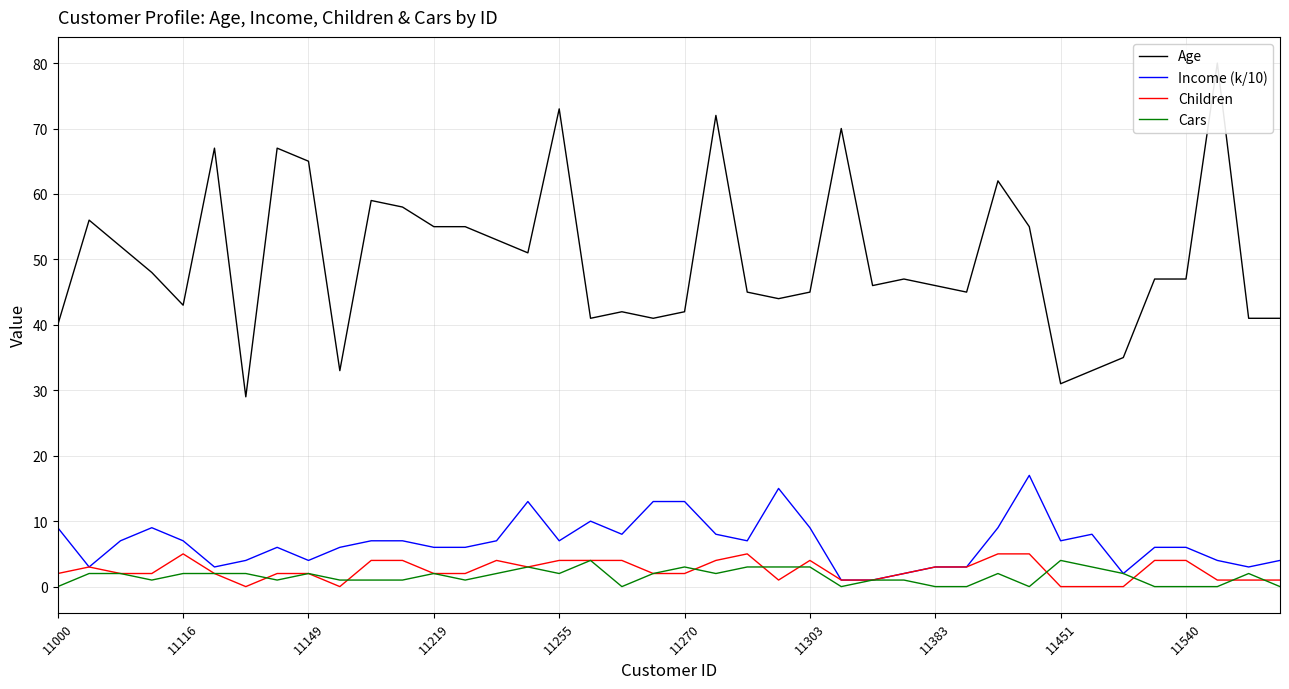

Where does the Cars series first go above 2?

15